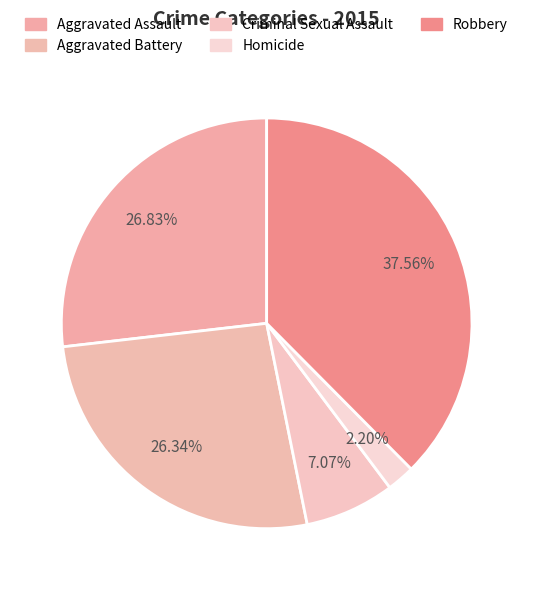

What percentage do Criminal Sexual Assault and Aggravated Battery together represent?

33.4%